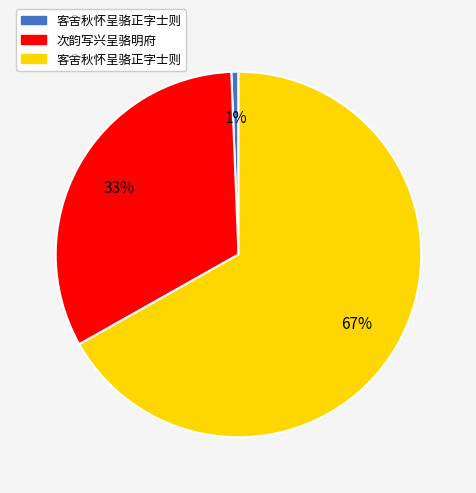

Is there a majority slice in this chart?

Yes